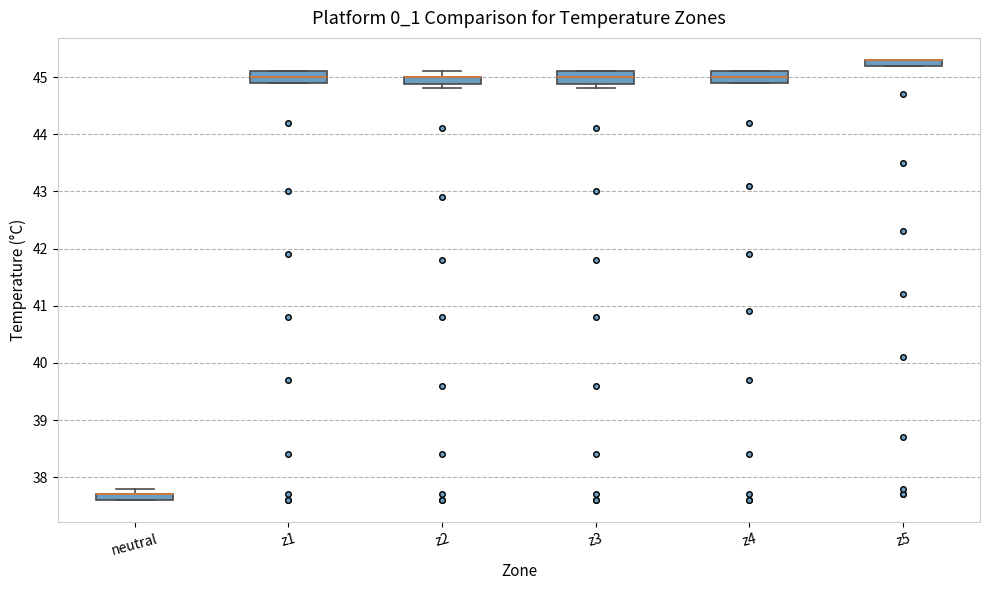

Where is the upper edge of the box for z5 on the y-axis? The values are not printed on the chart, so give them approximately, as read against the axis.

45.3